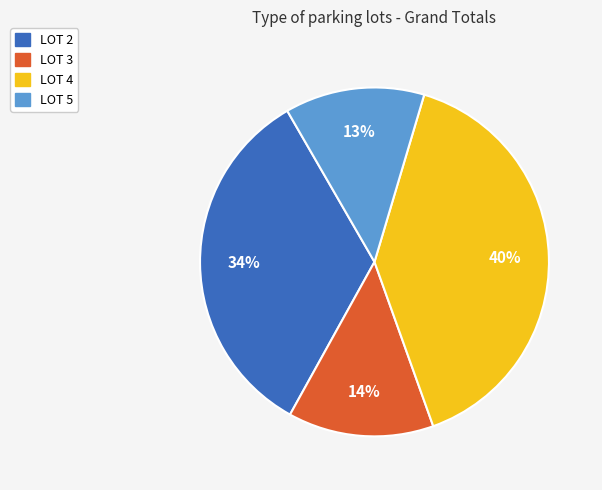

How many slices are in this pie chart?

4